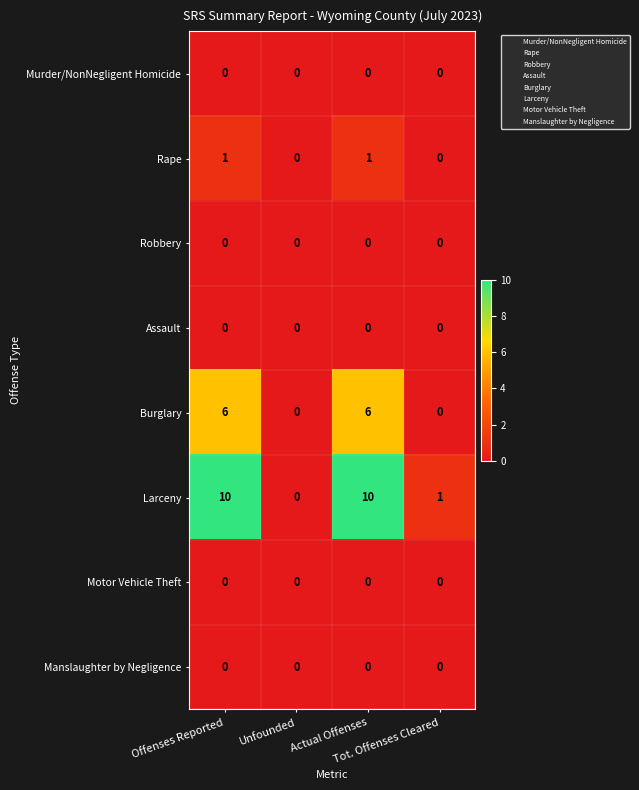

Which series has the widest spread of values?

Larceny